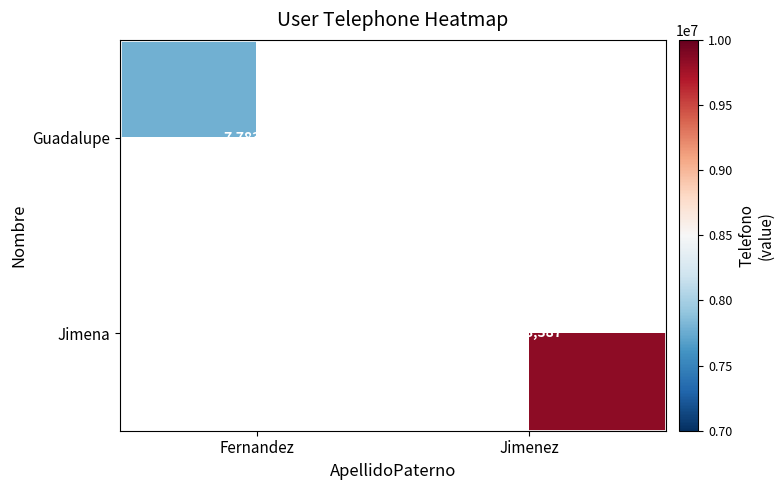

What is the greatest value displayed?

9838387.0